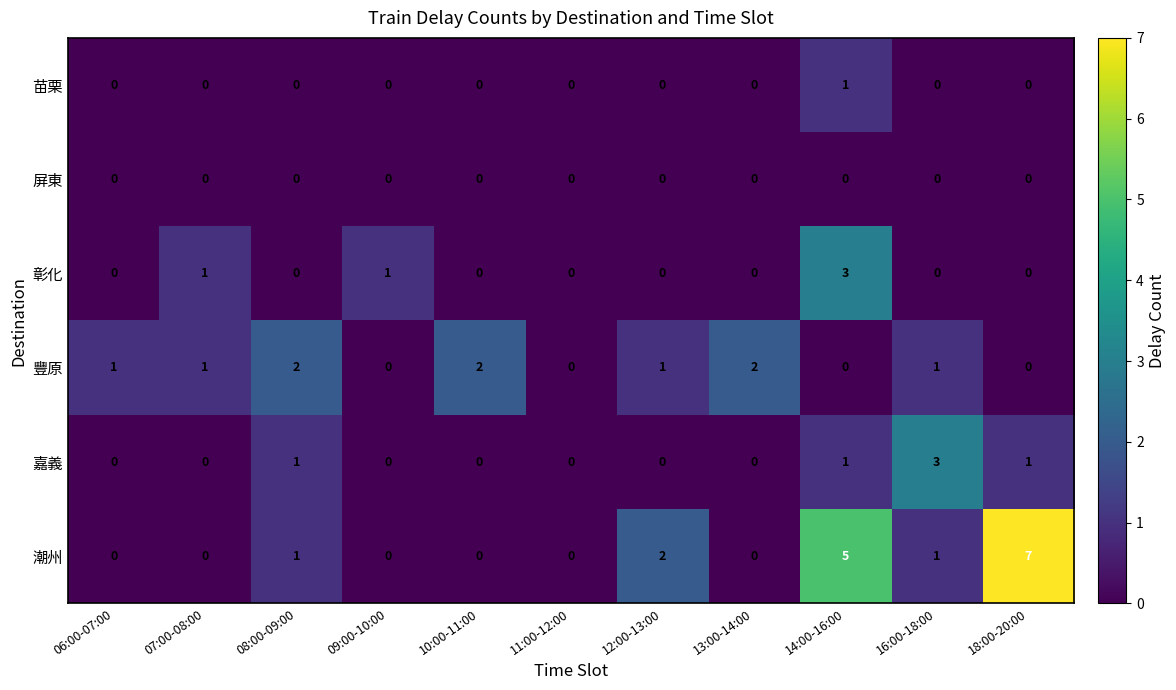

The 潮州 series shows 7 at 18:00-20:00. True or false?

True